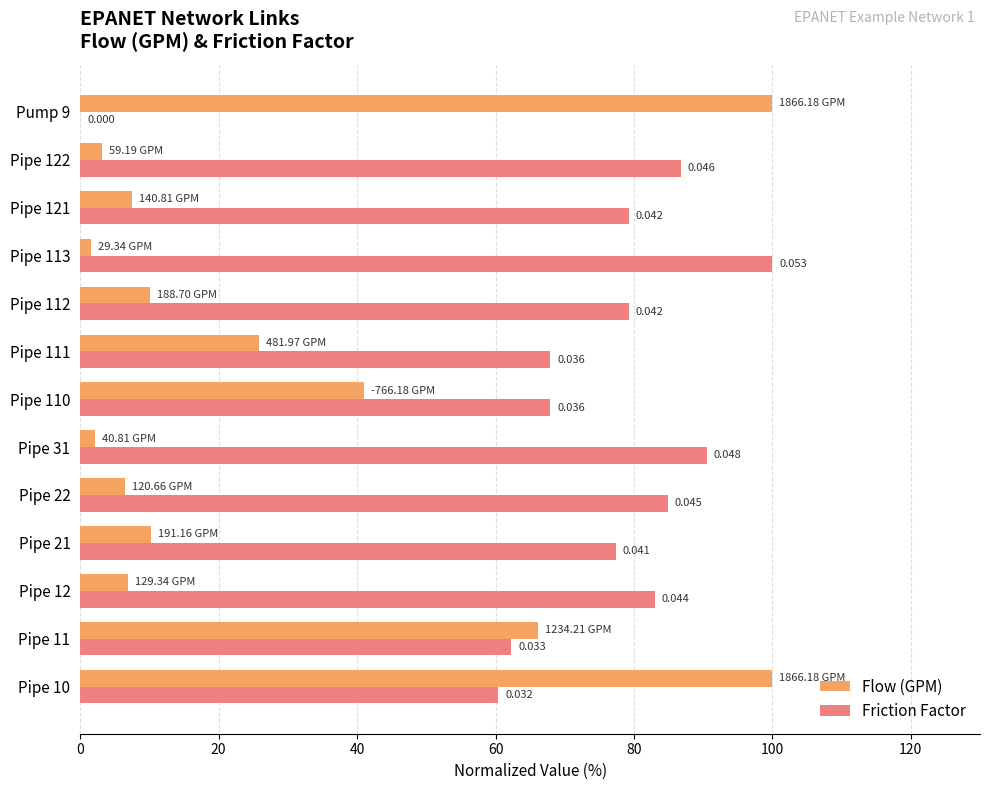

Which series has the largest total across all categories?

Friction Factor